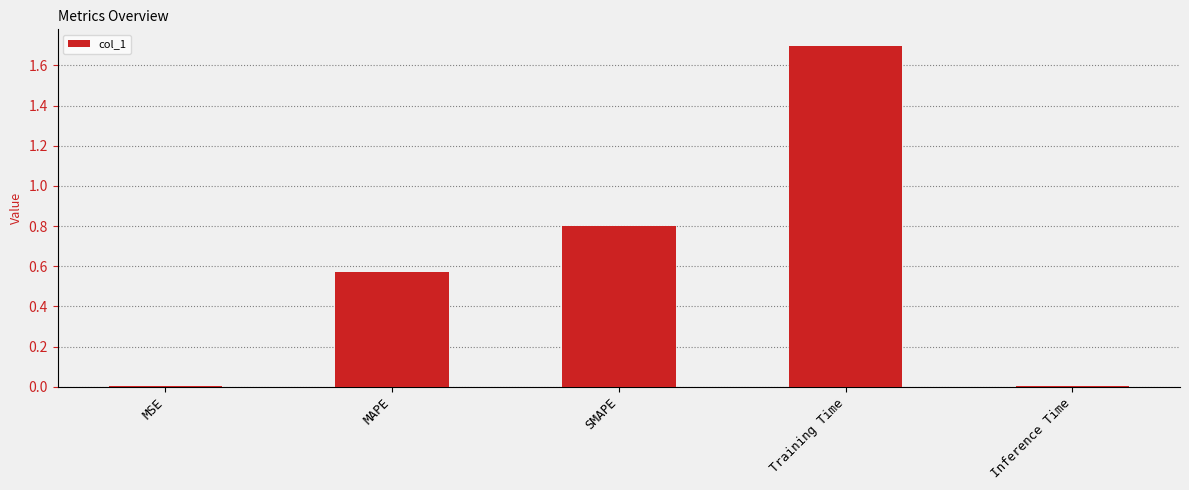

What value does the data have at Training Time?

1.7